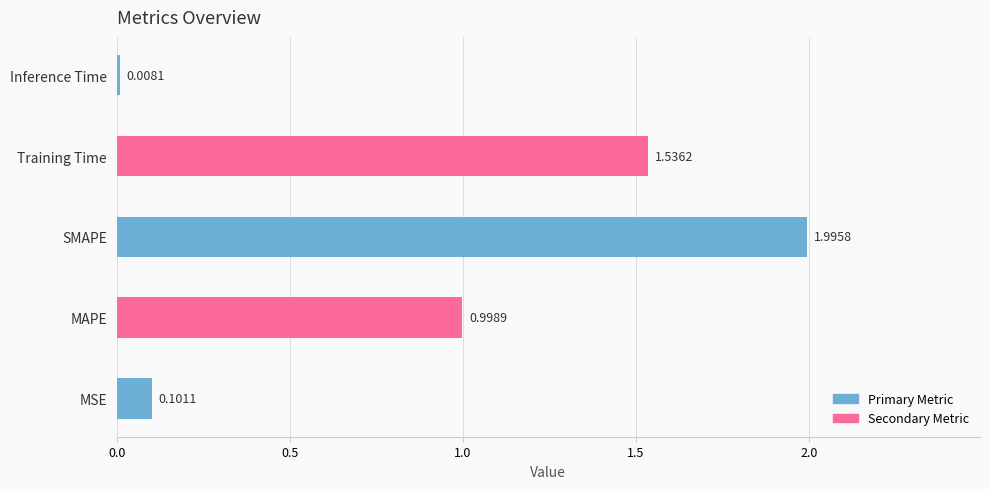

List the labels in order of value, largest first.

SMAPE, Training Time, MAPE, MSE, Inference Time